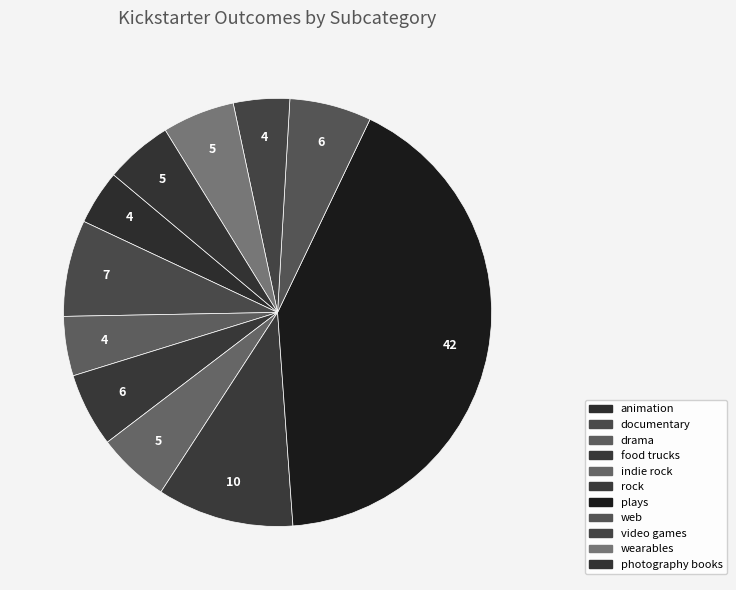

Which slice is the largest?

plays